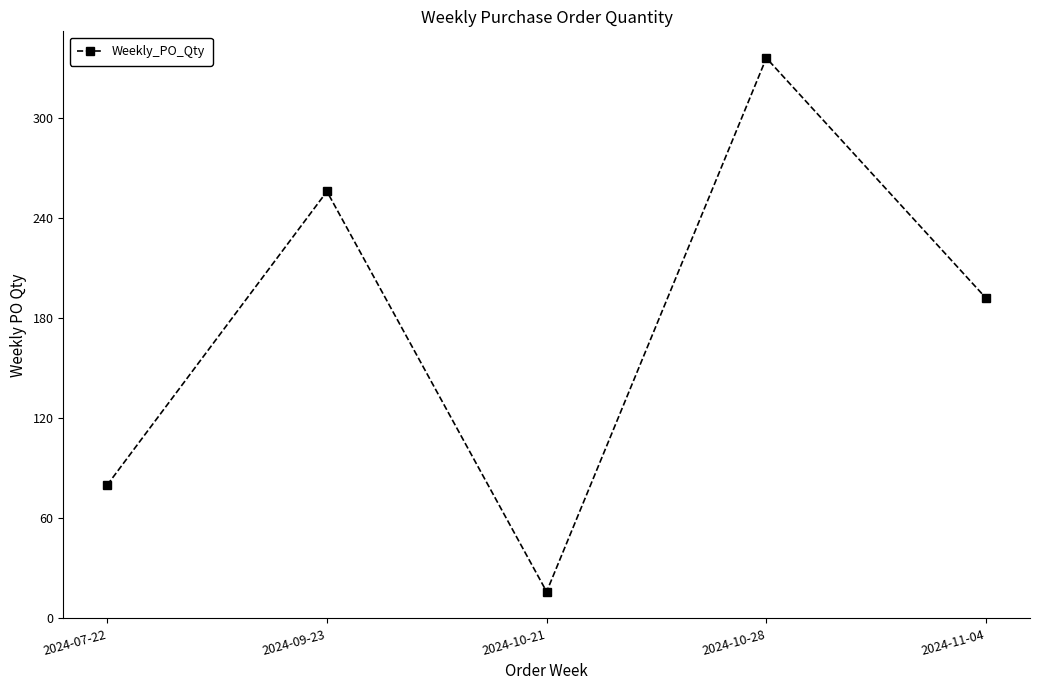

List the labels in order of value, largest first.

2024-10-28, 2024-09-23, 2024-11-04, 2024-07-22, 2024-10-21